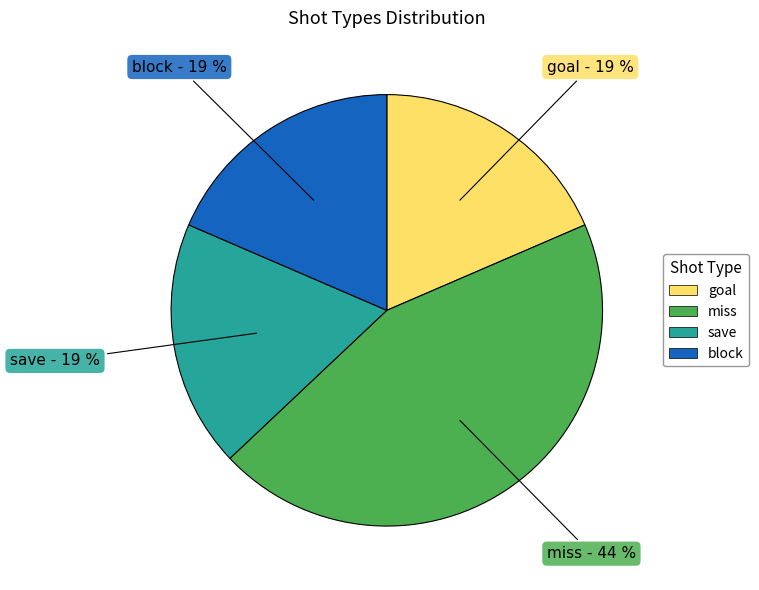

Does save account for over 50% of the chart?

No